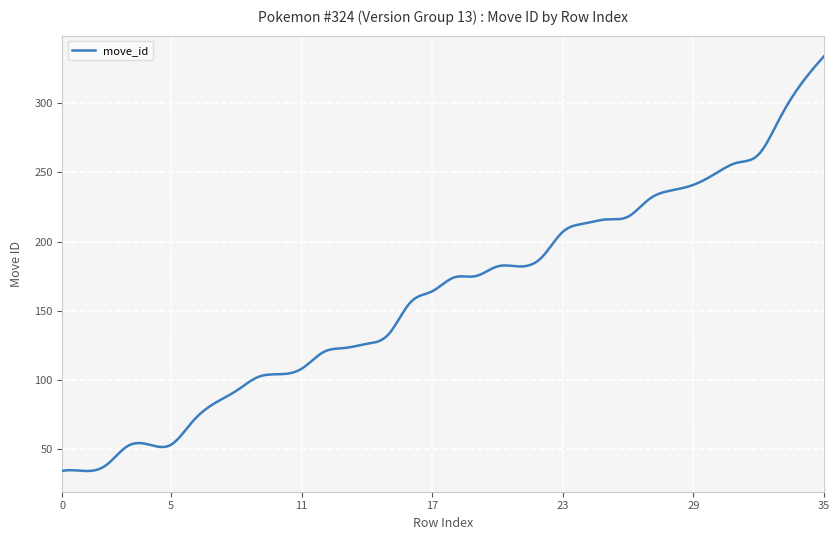

What is the difference between the maximum and minimum values?

300.0